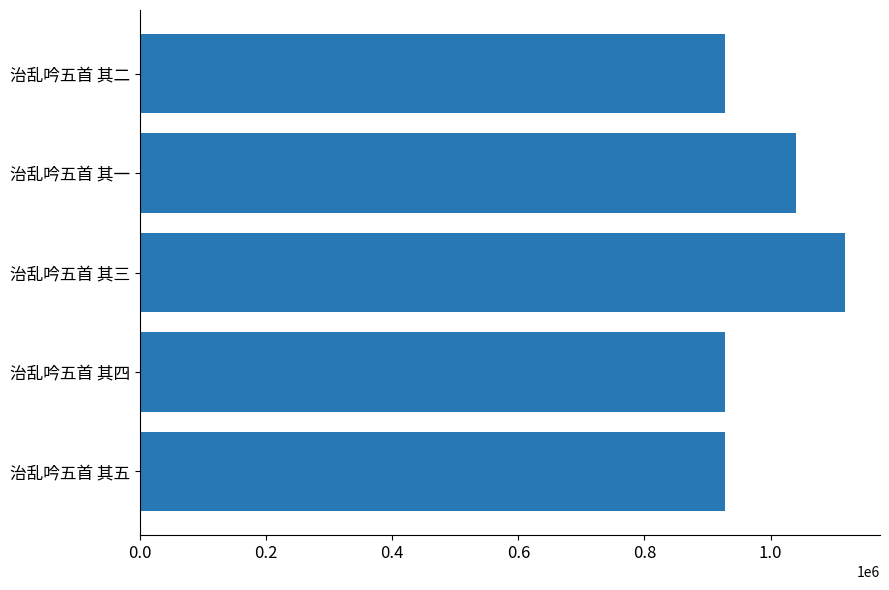

How many series are shown in this chart?

1